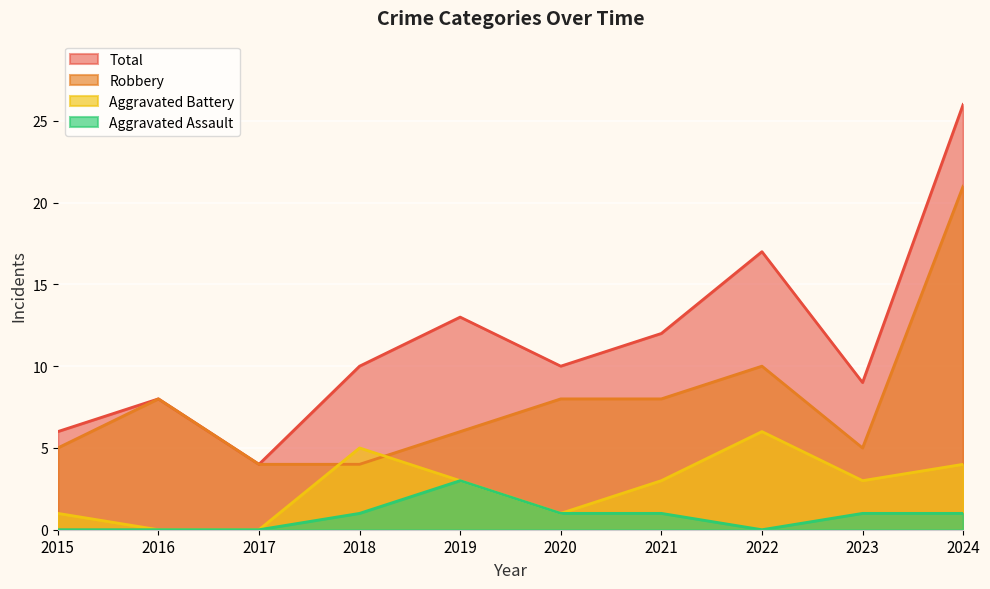

Does the chart display data point markers on the line(s)?

No